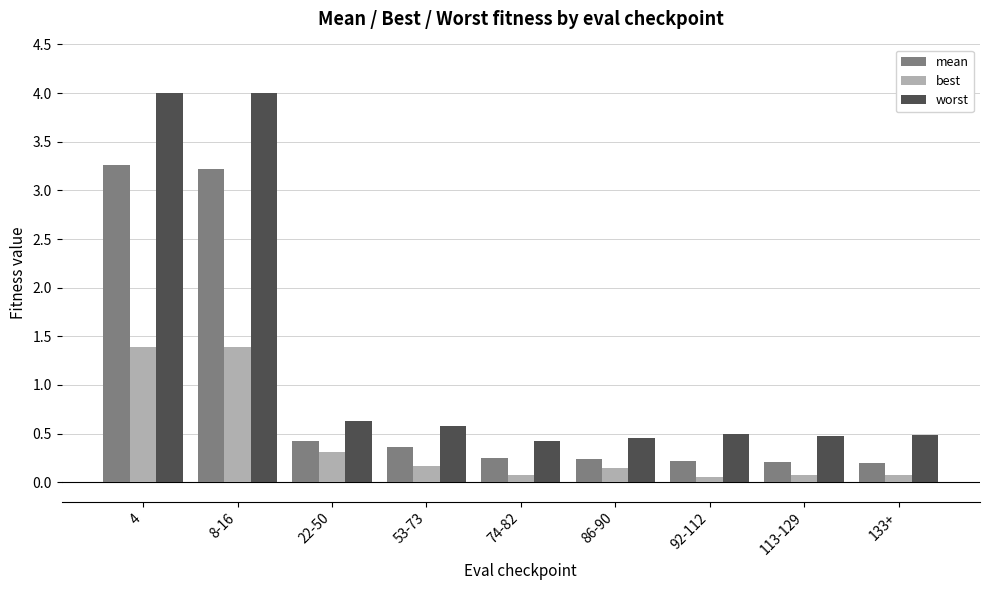

What position from the left is 86-90?

6